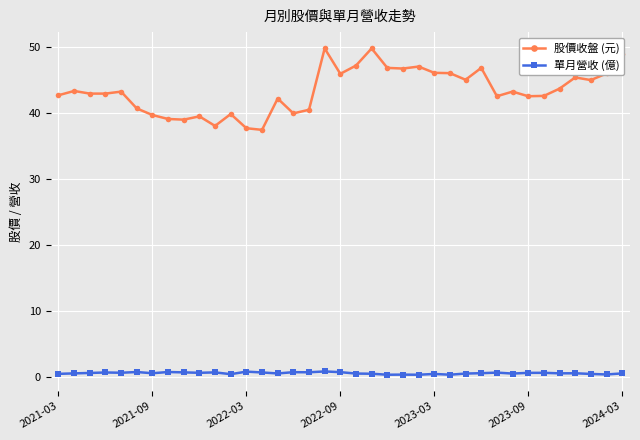

True or false: 股價收盤 (元) and 單月營收 (億) intersect in this chart.

False